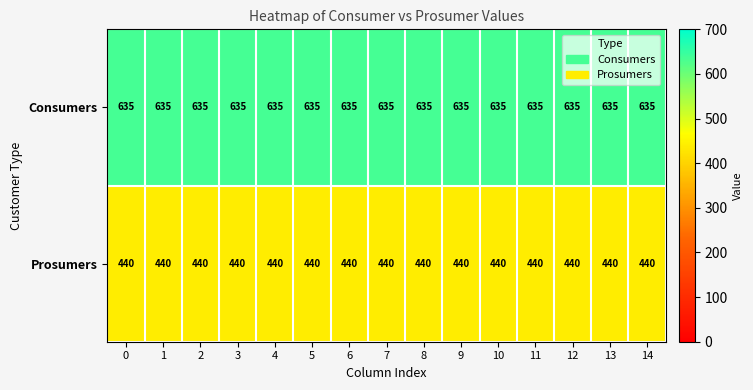

Is it true that Consumers equals 635 at 6?

True